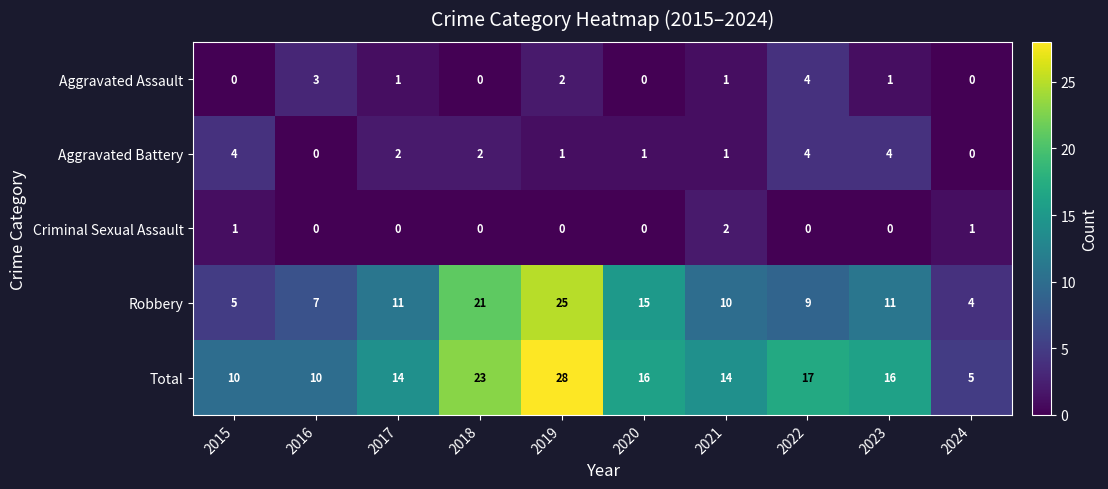

Between 2017 and 2021, which series saw the biggest shift?

Criminal Sexual Assault